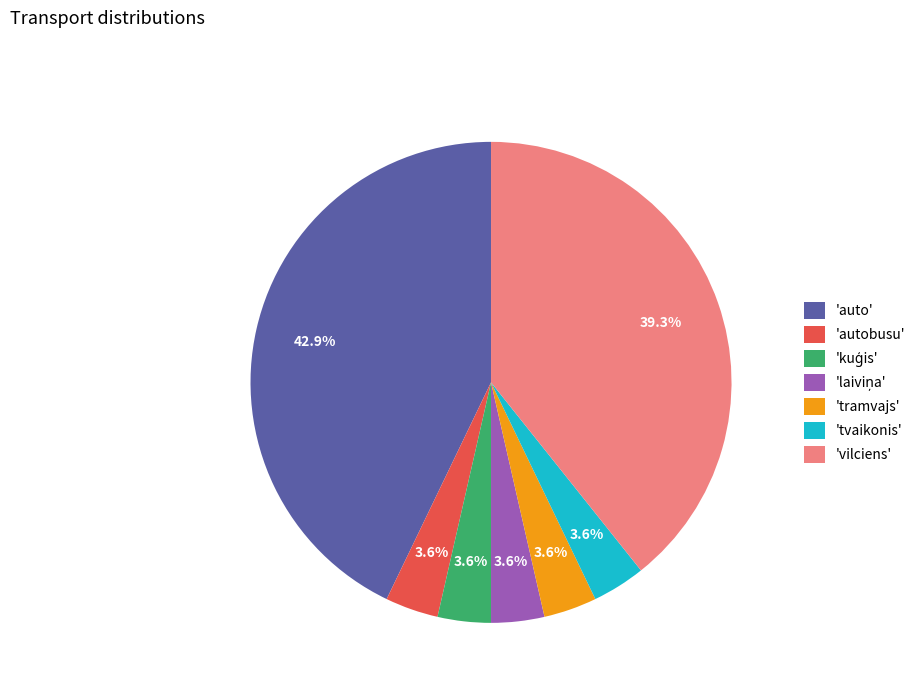

How much of the chart is everything except 'tvaikonis'?

96.4%